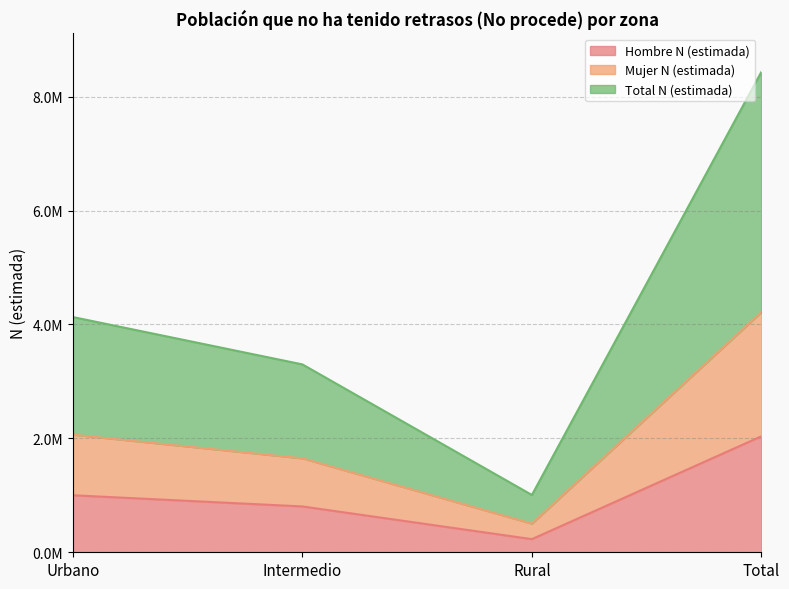

Where does the Mujer N (estimada) series first go above 4130541?

Total